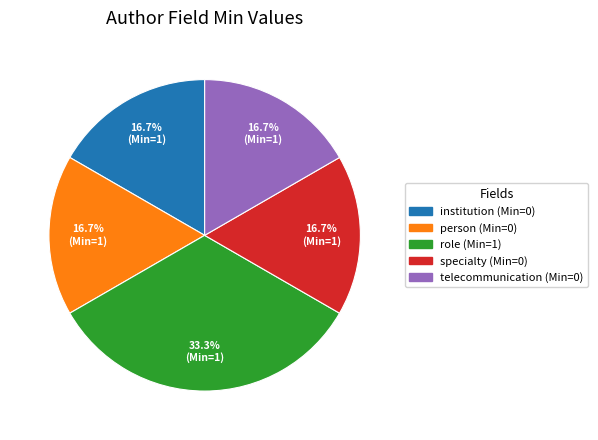

Is there a majority slice in this chart?

No